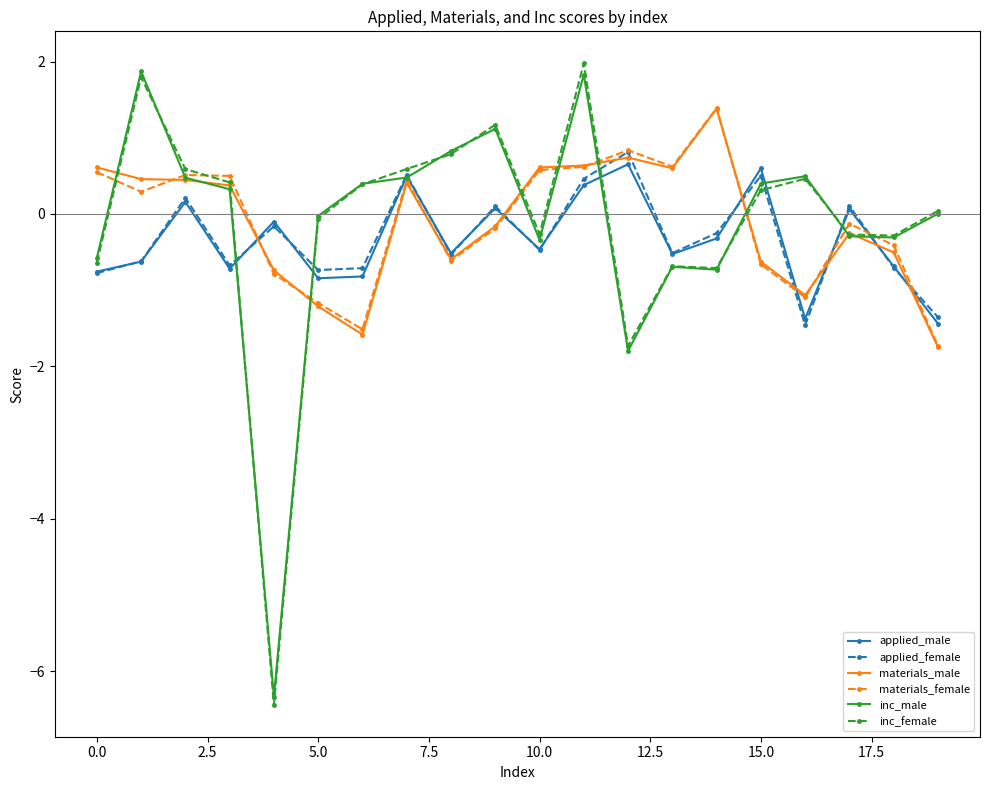

What is the value of the materials_male point at the 6th from the left?

-1.2